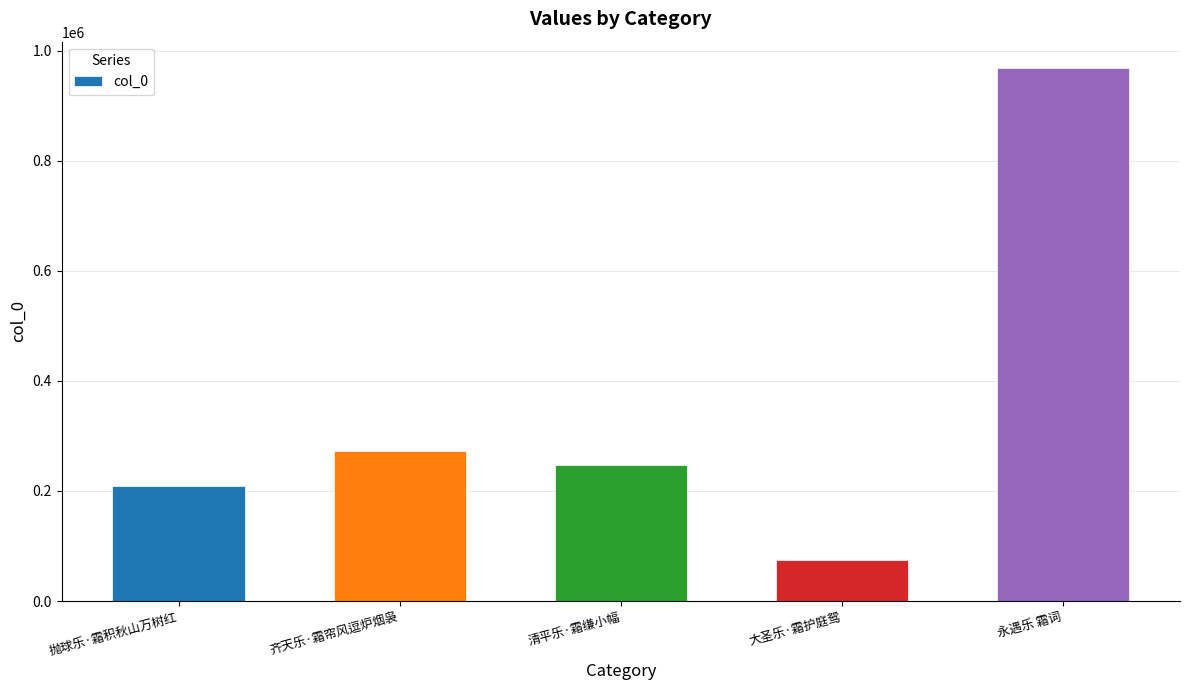

What is the sum of all values?

1769062